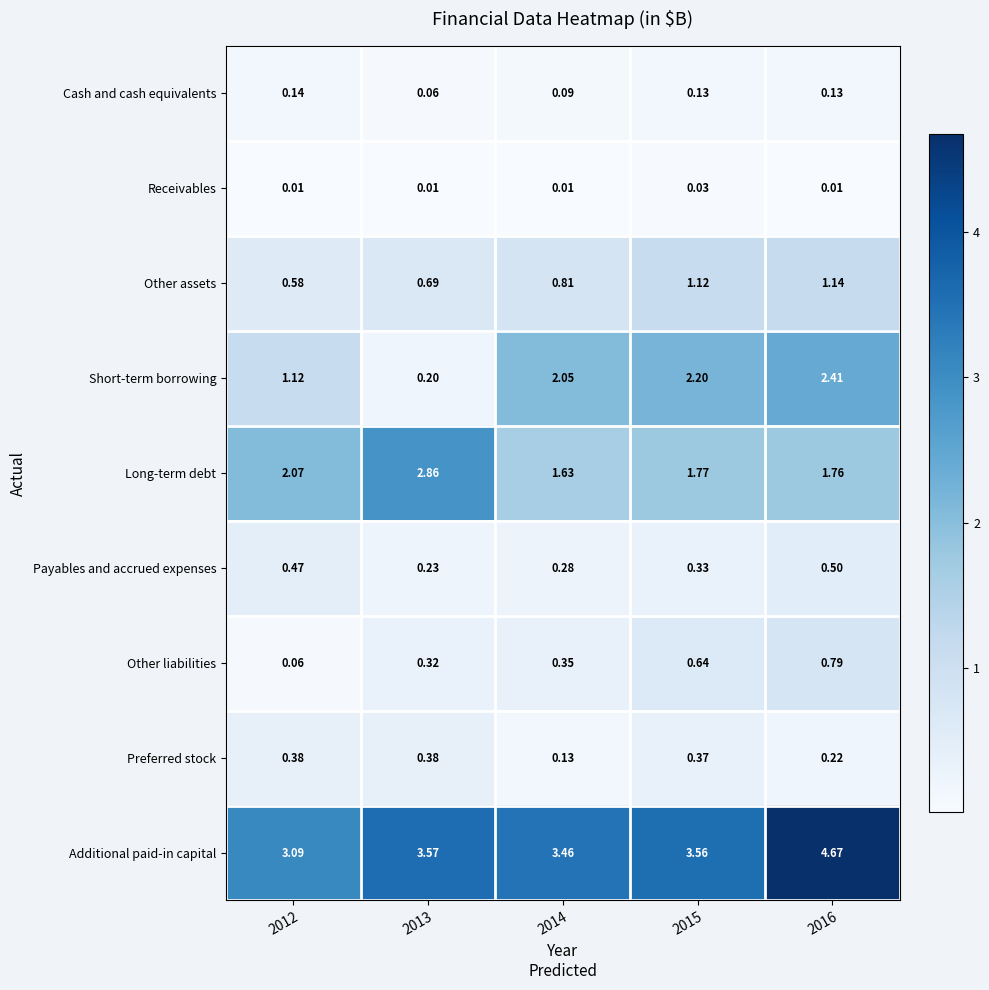

Count the number of categories in the chart.

5